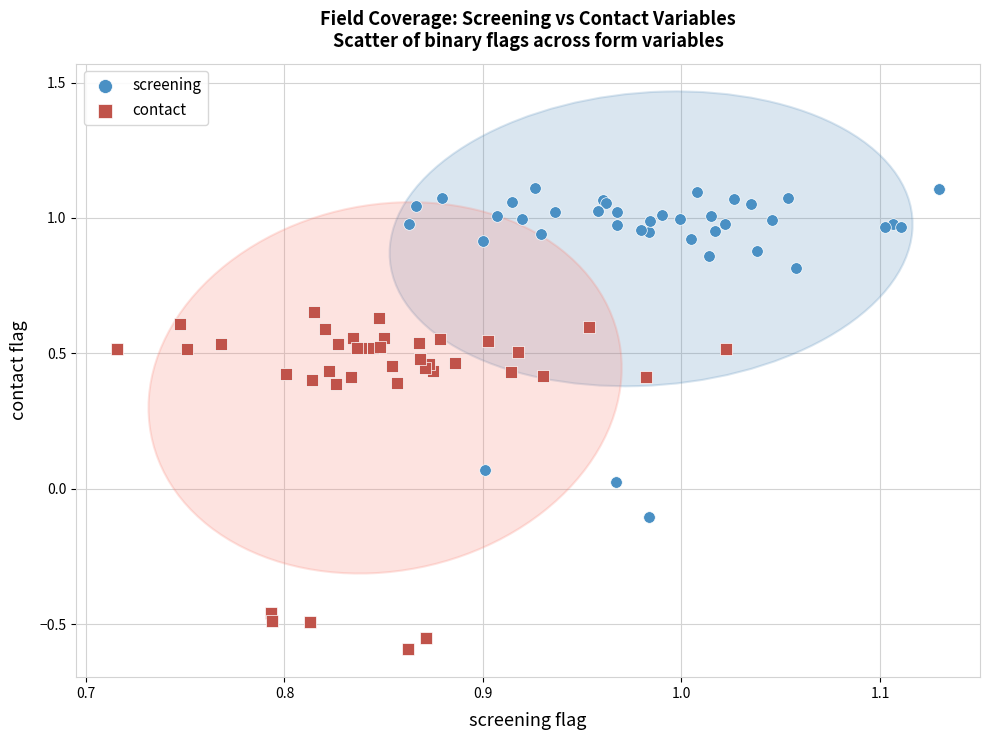

What are all the series names shown in the legend?

screening, contact